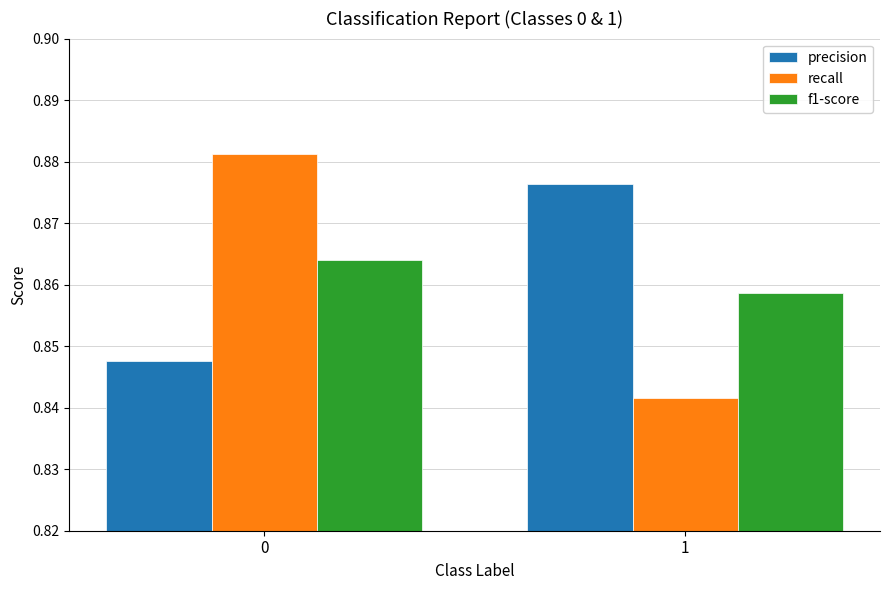

At 1, list the series in order from smallest to largest.

recall, f1-score, precision